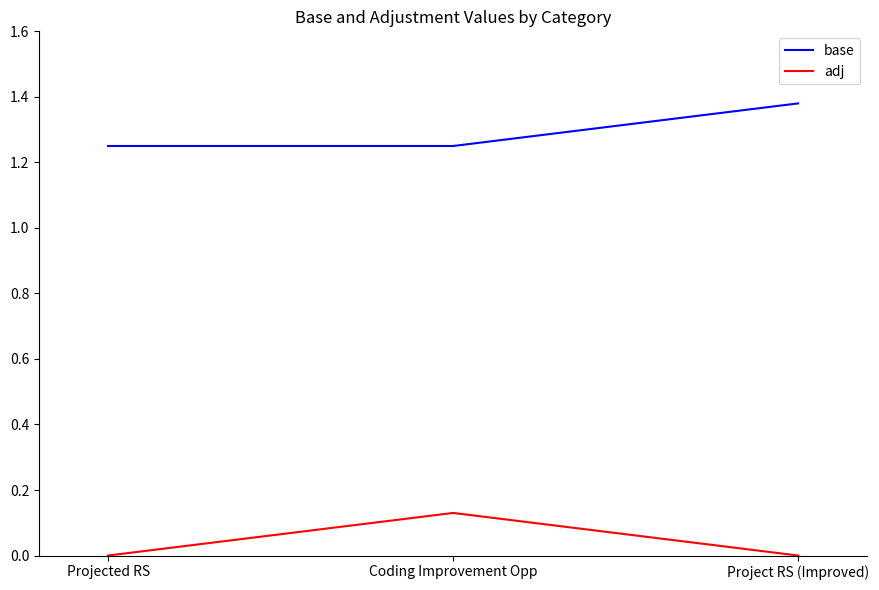

Which series has the largest total across all categories?

base